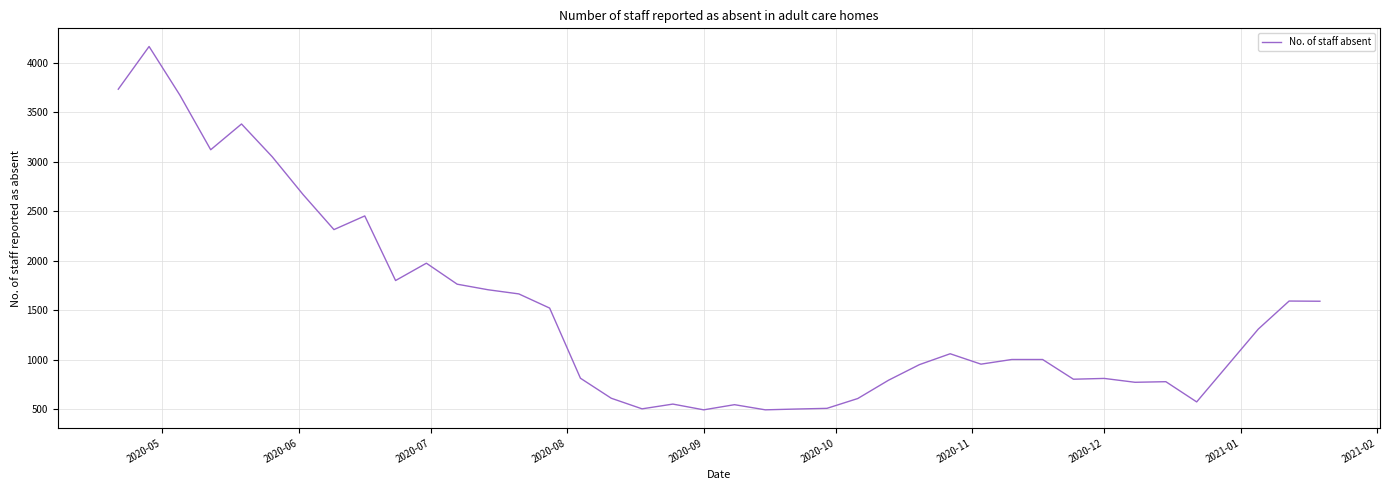

What is the minimum value shown in the chart?

496